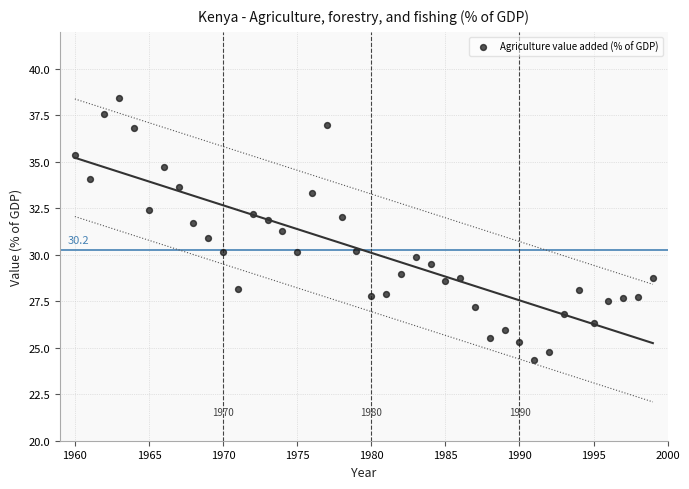

What is the range of Y values (max minus min)?

14.1